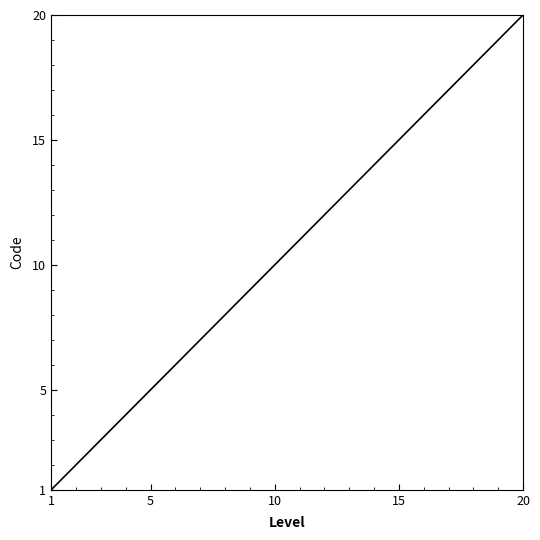

What is the difference between the maximum and minimum values?

19